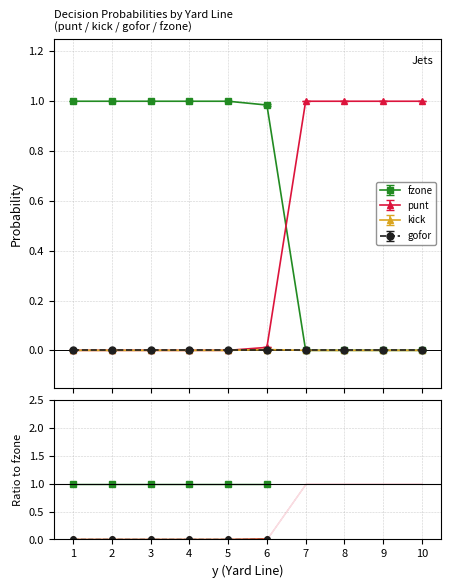

Is this an area chart (filled region under the line)?

No